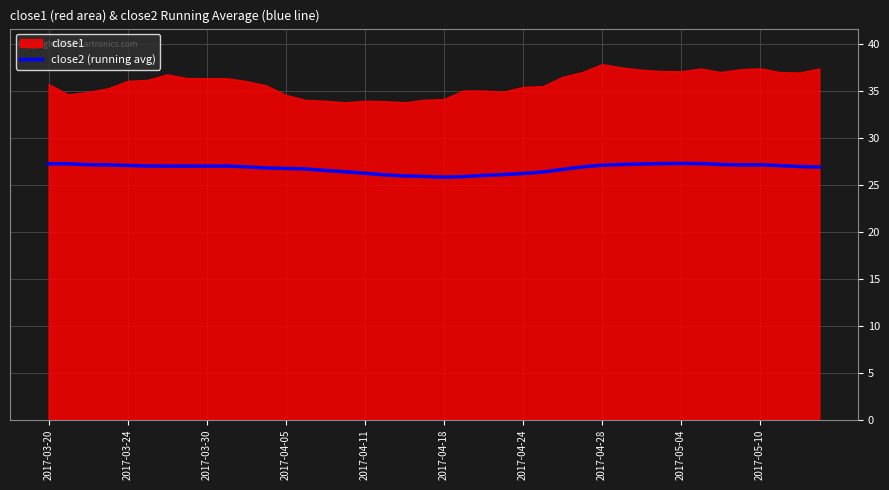

What is the sum of all values?

1071.7